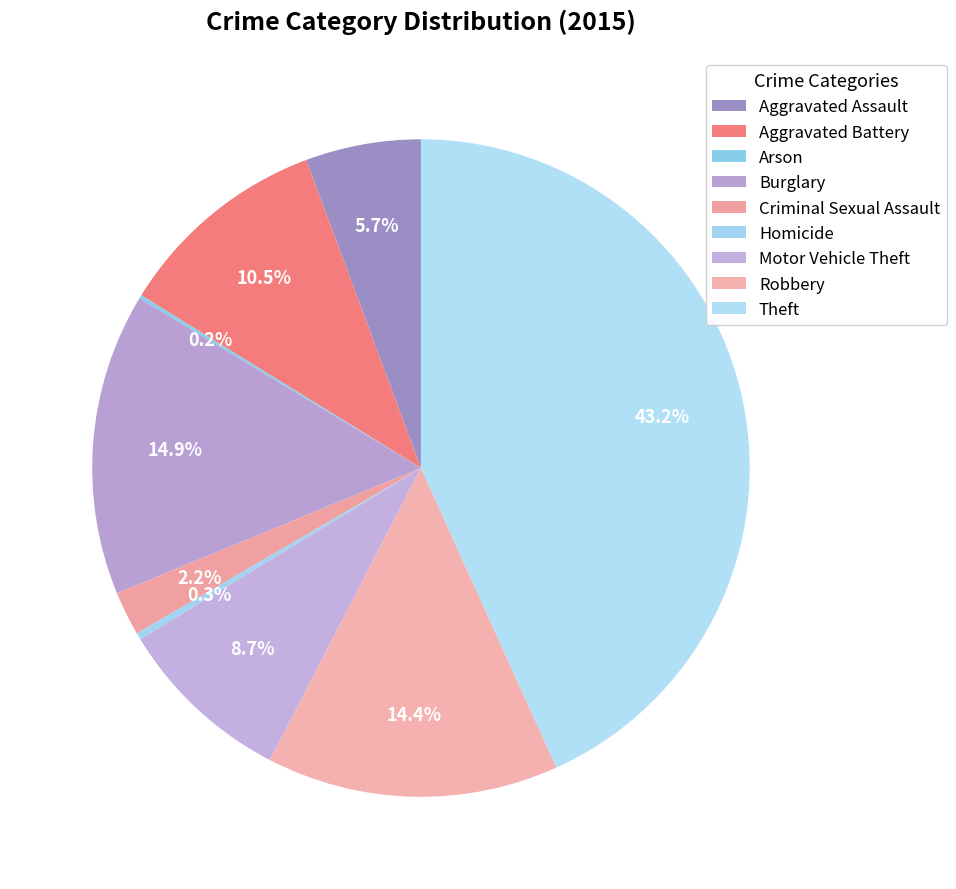

Does Aggravated Battery account for over 50% of the chart?

No